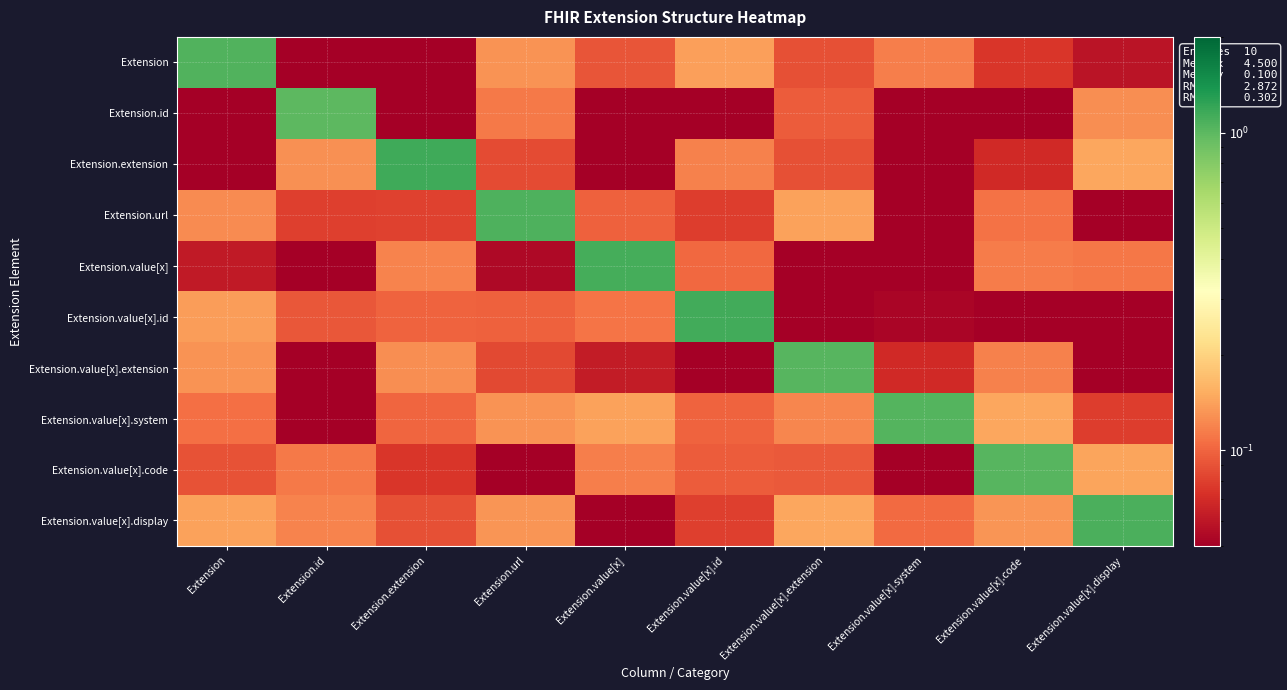

Reading left to right, list all the values displayed in this chart.

row_0: 1.0	0.0	0.0	0.1	0.1	0.1	0.1	0.1	0.1	0.1
row_1: 0.0	1.0	0.0	0.1	0.0	0.0	0.1	0.0	0.0	0.1
row_2: 0.0	0.1	1.1	0.1	0.0	0.1	0.1	0.0	0.1	0.1
row_3: 0.1	0.1	0.1	1.1	0.1	0.1	0.1	0.0	0.1	0.0
row_4: 0.1	0.0	0.1	0.1	1.1	0.1	0.0	0.0	0.1	0.1
row_5: 0.1	0.1	0.1	0.1	0.1	1.1	0.0	0.1	0.0	0.0
row_6: 0.1	0.0	0.1	0.1	0.1	0.0	1.0	0.1	0.1	0.0
row_7: 0.1	0.0	0.1	0.1	0.1	0.1	0.1	1.0	0.1	0.1
row_8: 0.1	0.1	0.1	0.0	0.1	0.1	0.1	0.0	1.0	0.1
row_9: 0.1	0.1	0.1	0.1	0.0	0.1	0.1	0.1	0.1	1.1